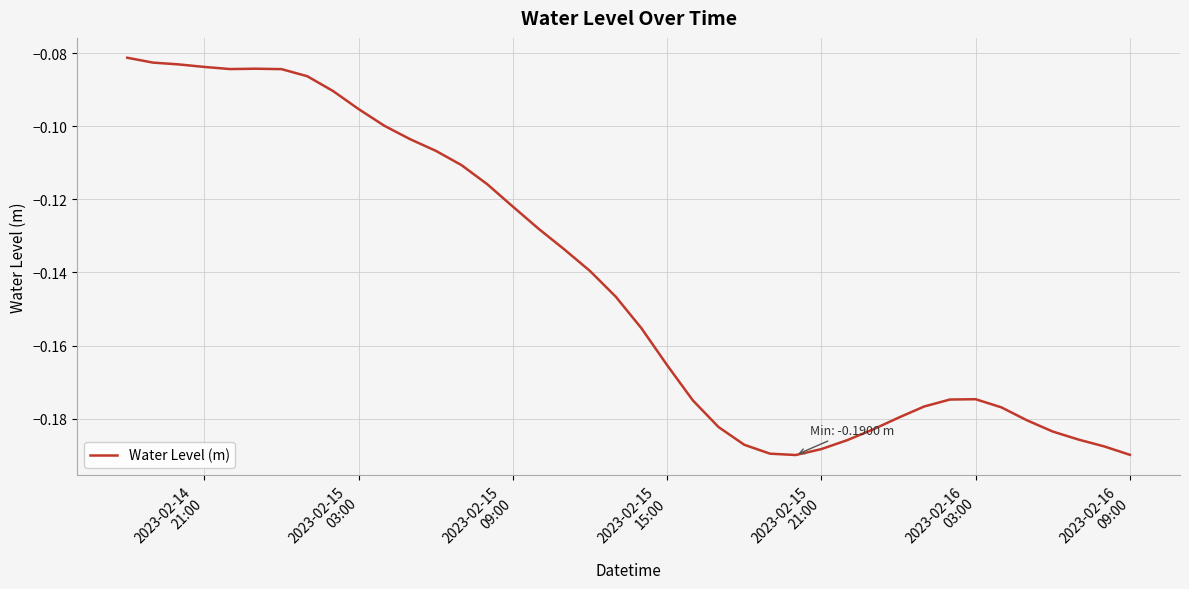

Count the number of data series in this chart.

1